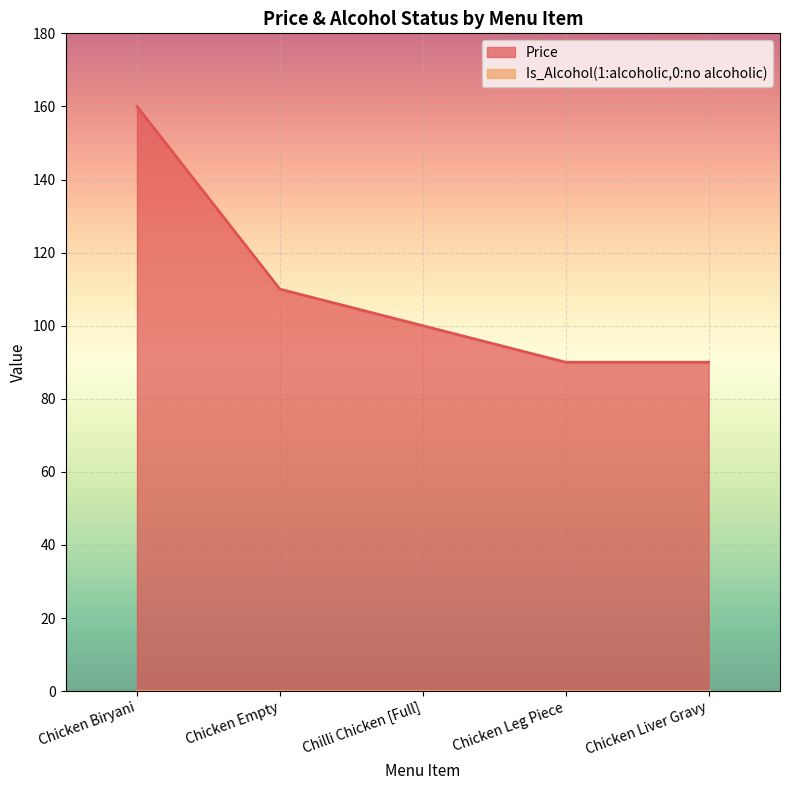

Reading left to right, extract all data points from this chart.

Chicken Biryani=160	Chicken Empty=110	Chilli Chicken [Full]=100	Chicken Leg Piece=90	Chicken Liver Gravy=90